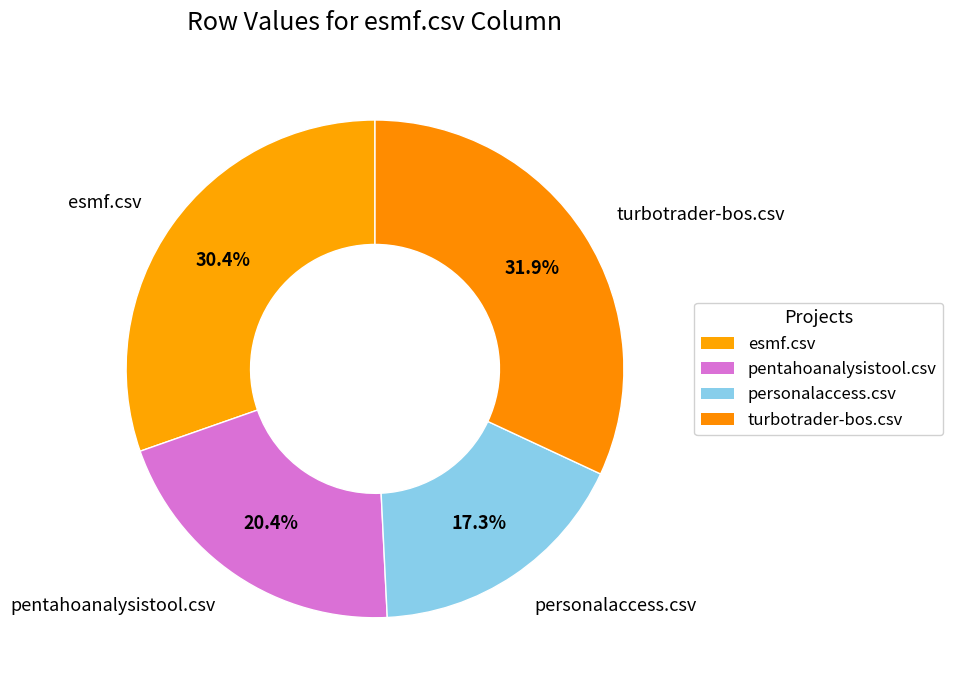

To the nearest percent, what percentage of the pie is esmf.csv?

30%